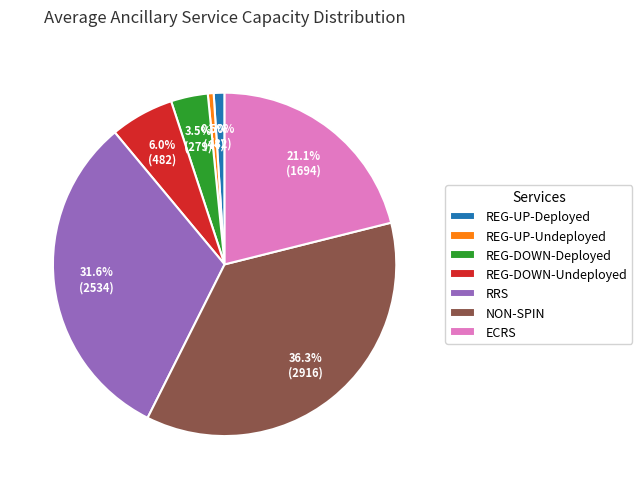

Which category has the biggest portion of the pie?

NON-SPIN